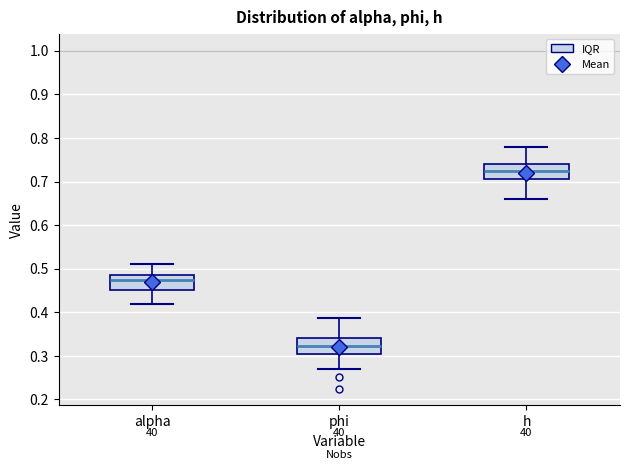

Reading left to right, read every box against the y-axis: the position of its median line, the range the box covers, and the ends of its whiskers. The values are not printed on the chart, so give them approximately, as read against the axis.

alpha: median 0.47, box 0.45 to 0.49, whiskers 0.42 to 0.51
phi: median 0.32, box 0.30 to 0.34, whiskers 0.27 to 0.39
h: median 0.72, box 0.71 to 0.74, whiskers 0.66 to 0.78